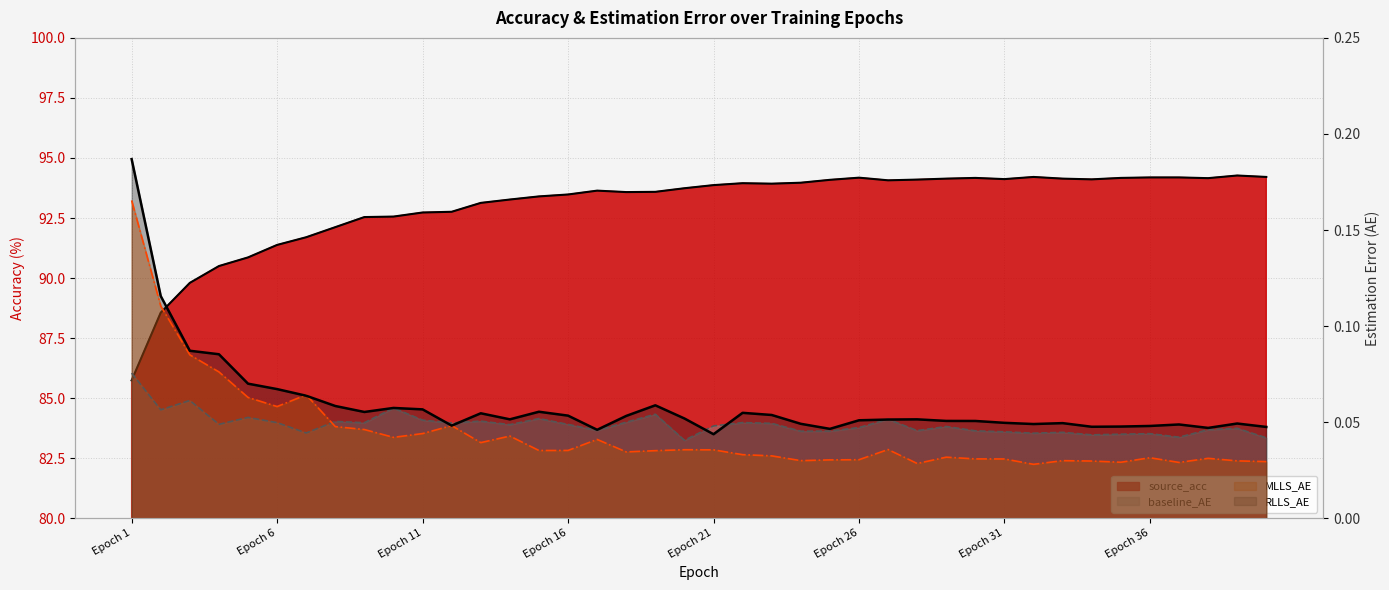

Reading left to right, what are all the values shown in this chart?

baseline_AE: 0.1	0.1	0.1	0.0	0.1	0.0	0.0	0.1	0.0	0.1	0.1	0.0	0.1	0.0	0.1	0.0	0.0	0.1	0.1	0.0	0.0	0.0	0.0	0.0	0.0	0.0	0.1	0.0	0.0	0.0	0.0	0.0	0.0	0.0	0.0	0.0	0.0	0.0	0.0	0.0
MLLS_AE: 0.2	0.1	0.1	0.1	0.1	0.1	0.1	0.0	0.0	0.0	0.0	0.0	0.0	0.0	0.0	0.0	0.0	0.0	0.0	0.0	0.0	0.0	0.0	0.0	0.0	0.0	0.0	0.0	0.0	0.0	0.0	0.0	0.0	0.0	0.0	0.0	0.0	0.0	0.0	0.0
RLLS_AE: 0.2	0.1	0.1	0.1	0.1	0.1	0.1	0.1	0.1	0.1	0.1	0.0	0.1	0.1	0.1	0.1	0.0	0.1	0.1	0.1	0.0	0.1	0.1	0.0	0.0	0.1	0.1	0.1	0.1	0.1	0.0	0.0	0.0	0.0	0.0	0.0	0.0	0.0	0.0	0.0
source_acc: 85.7	88.6	89.8	90.5	90.9	91.4	91.7	92.1	92.5	92.6	92.7	92.8	93.1	93.3	93.4	93.5	93.6	93.6	93.6	93.7	93.9	94.0	93.9	94.0	94.1	94.2	94.1	94.1	94.1	94.2	94.1	94.2	94.1	94.1	94.2	94.2	94.2	94.2	94.3	94.2